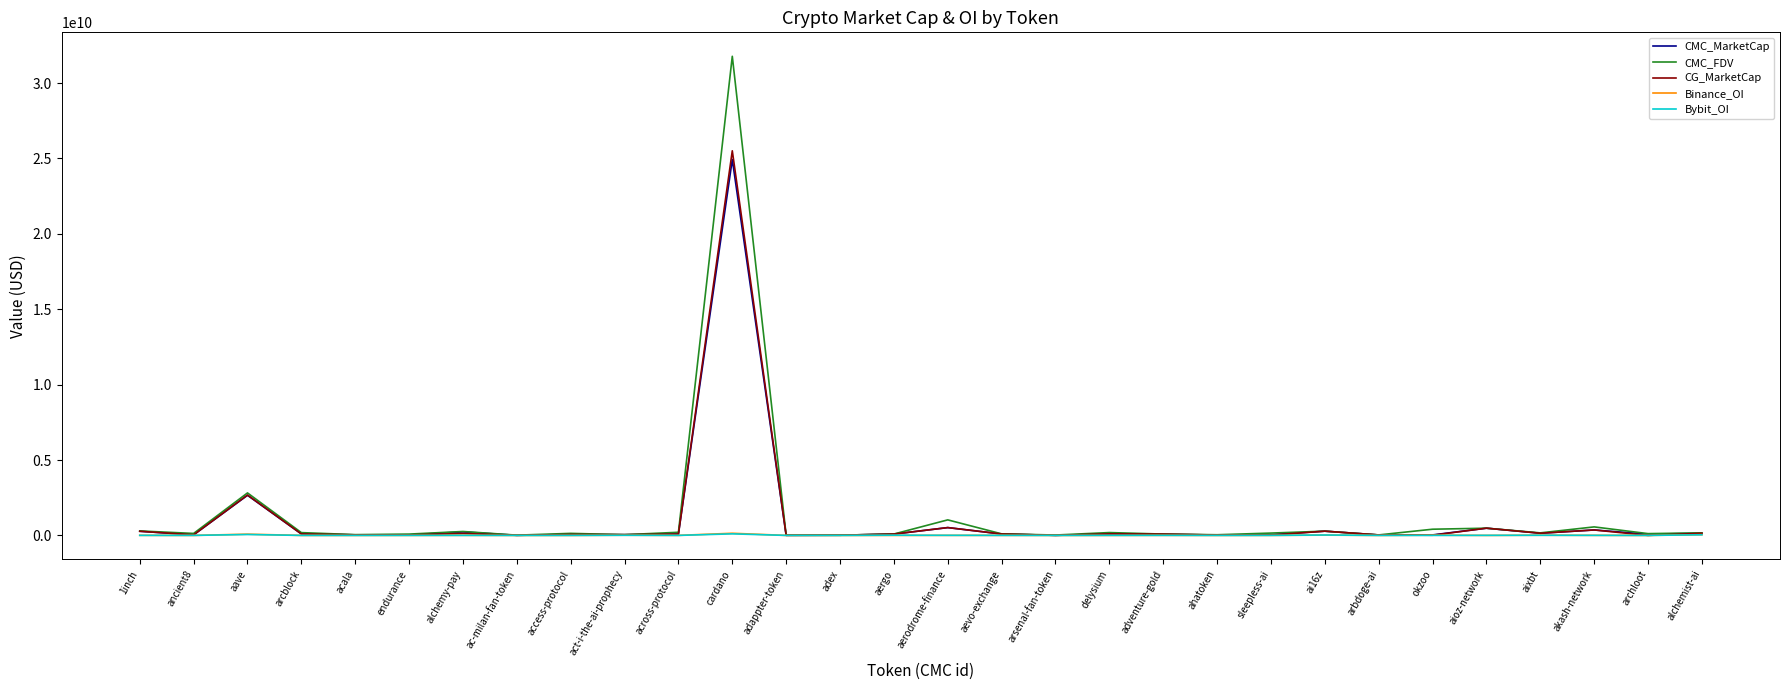

Which series has the widest spread of values?

CMC_FDV